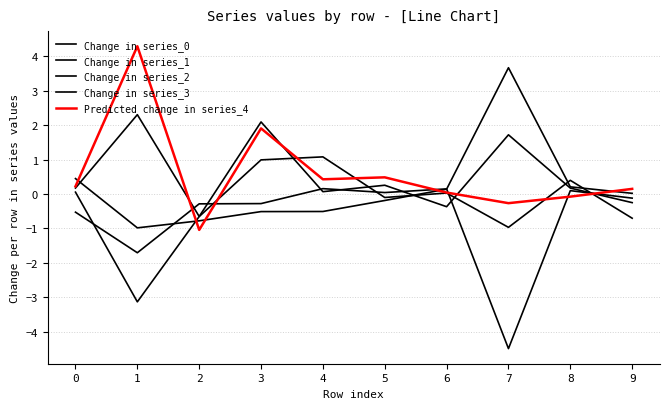

What is the average value of the Change in series_0 series?

0.6